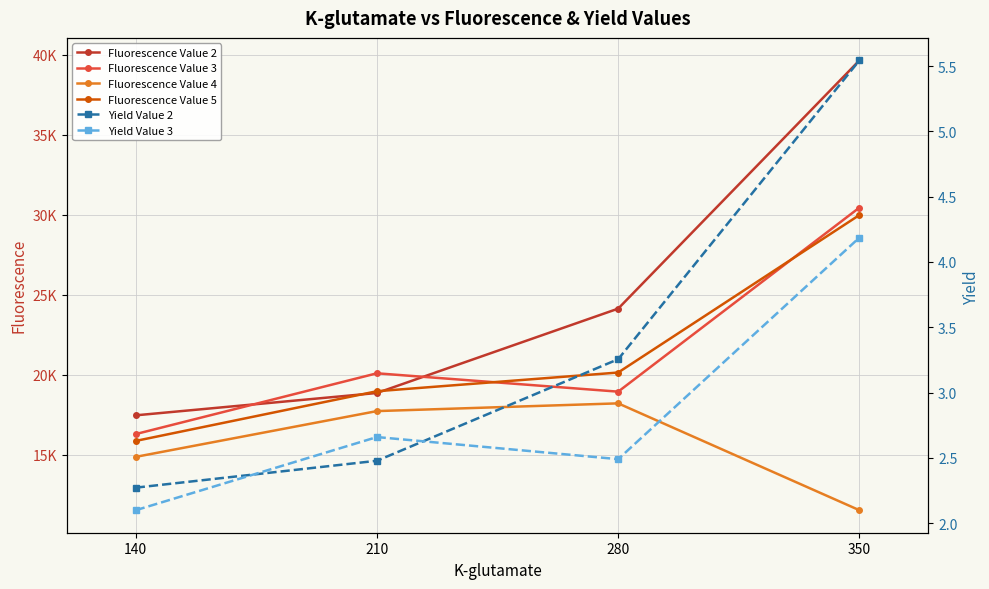

Is it true that Fluorescence Value 4 equals 5989.6 at 280?

False